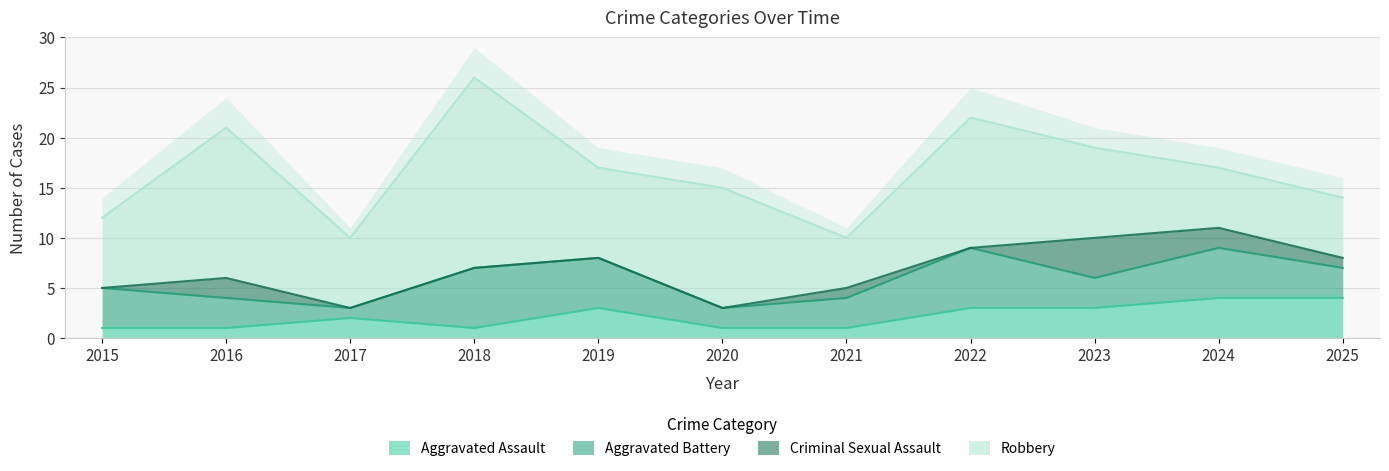

Rank the series at 2025 from highest to lowest value.

Robbery, Aggravated Assault, Aggravated Battery, Criminal Sexual Assault